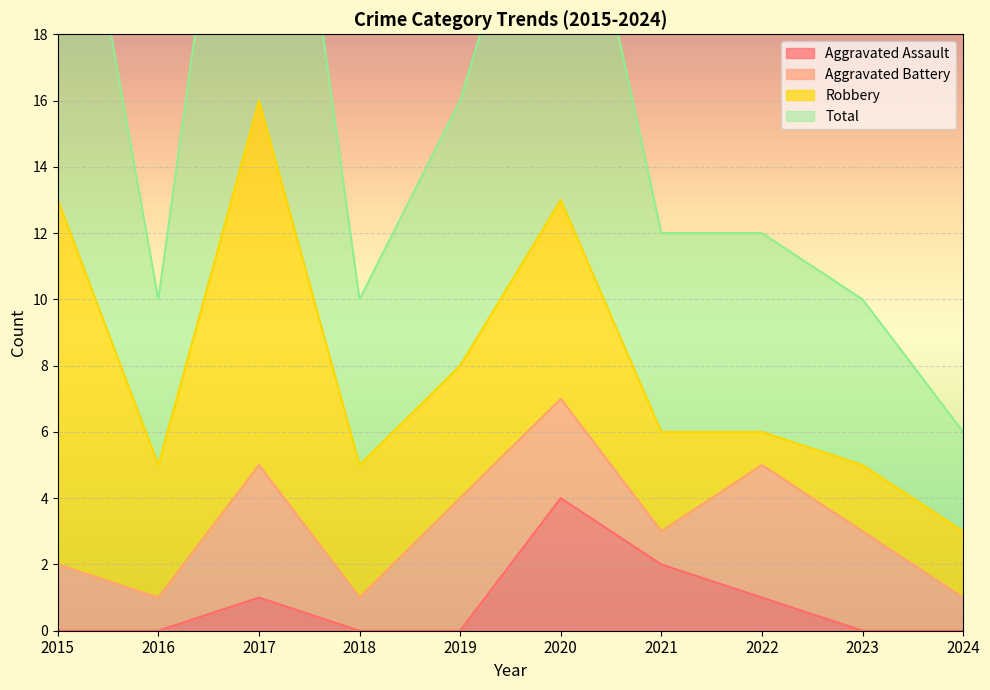

True or false: Total has more than 1 interior local peaks.

True